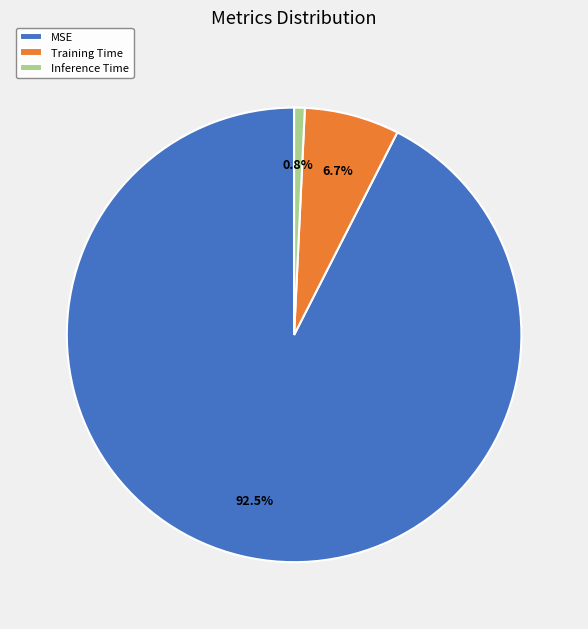

Rank the categories by value from lowest to highest.

Inference Time, Training Time, MSE